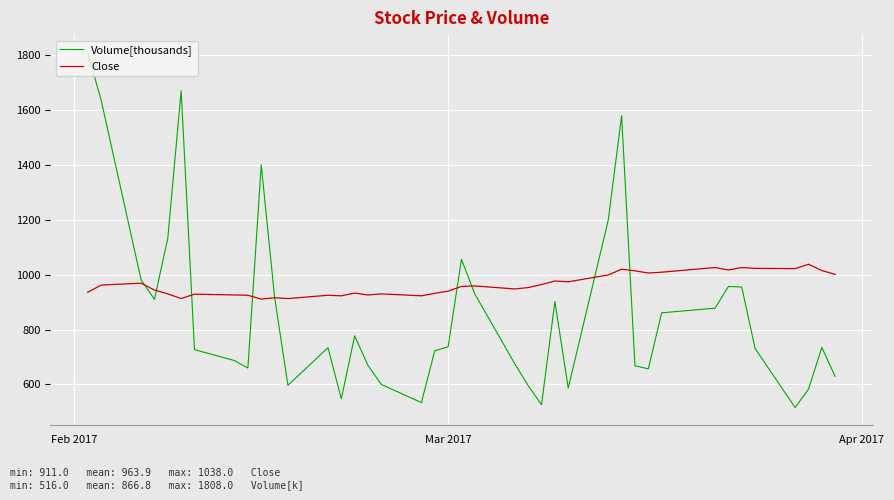

What are all the series names shown in the legend?

Volume[thousands], Close